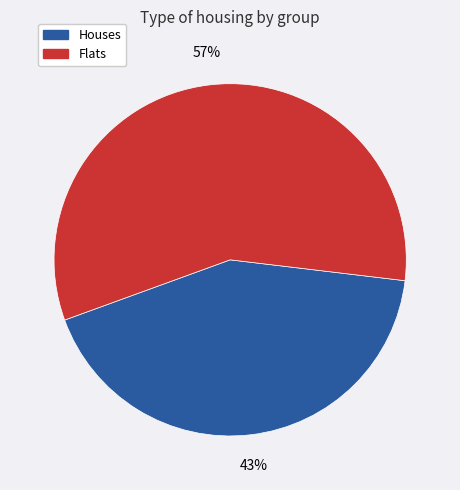

Is there a majority slice in this chart?

Yes